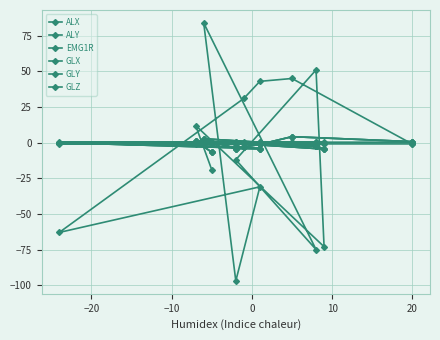

Which series has the largest total across all categories?

ALX